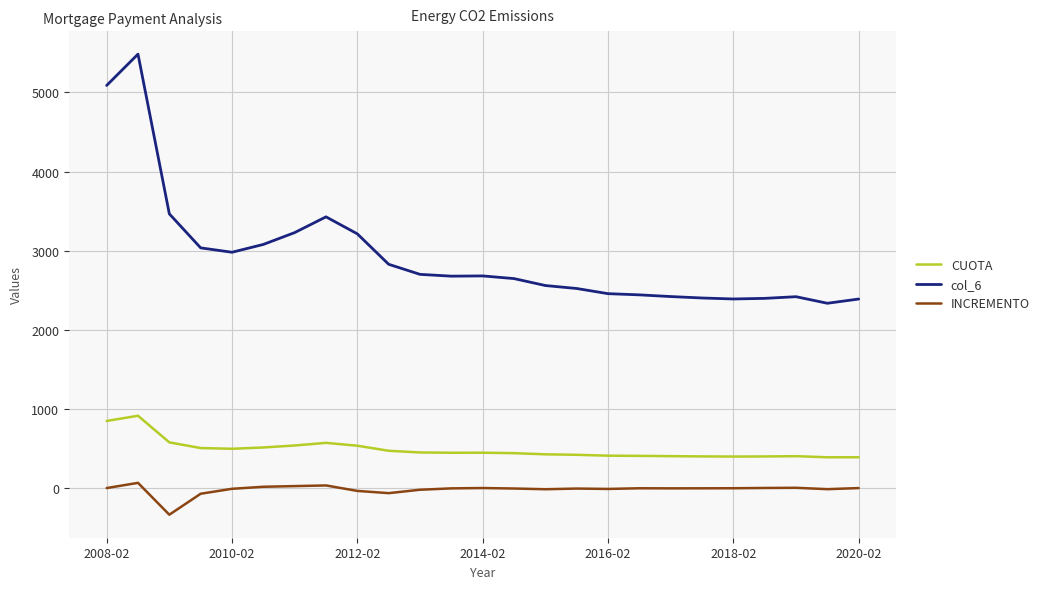

What is the minimum value shown in the chart?

-336.4